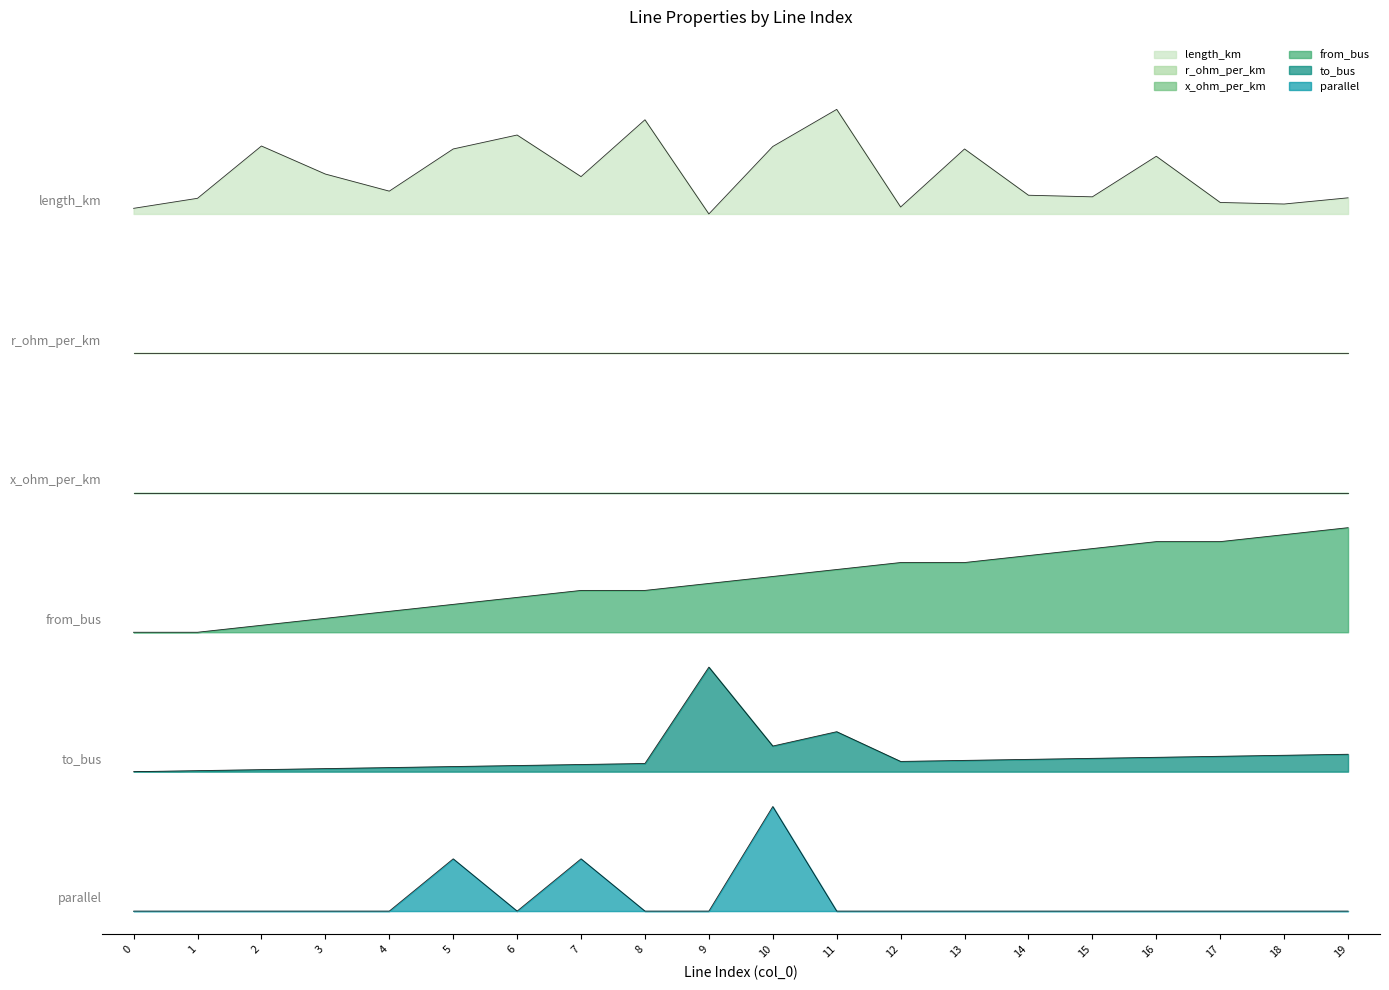

Which series has the largest range (max minus min)?

length_km